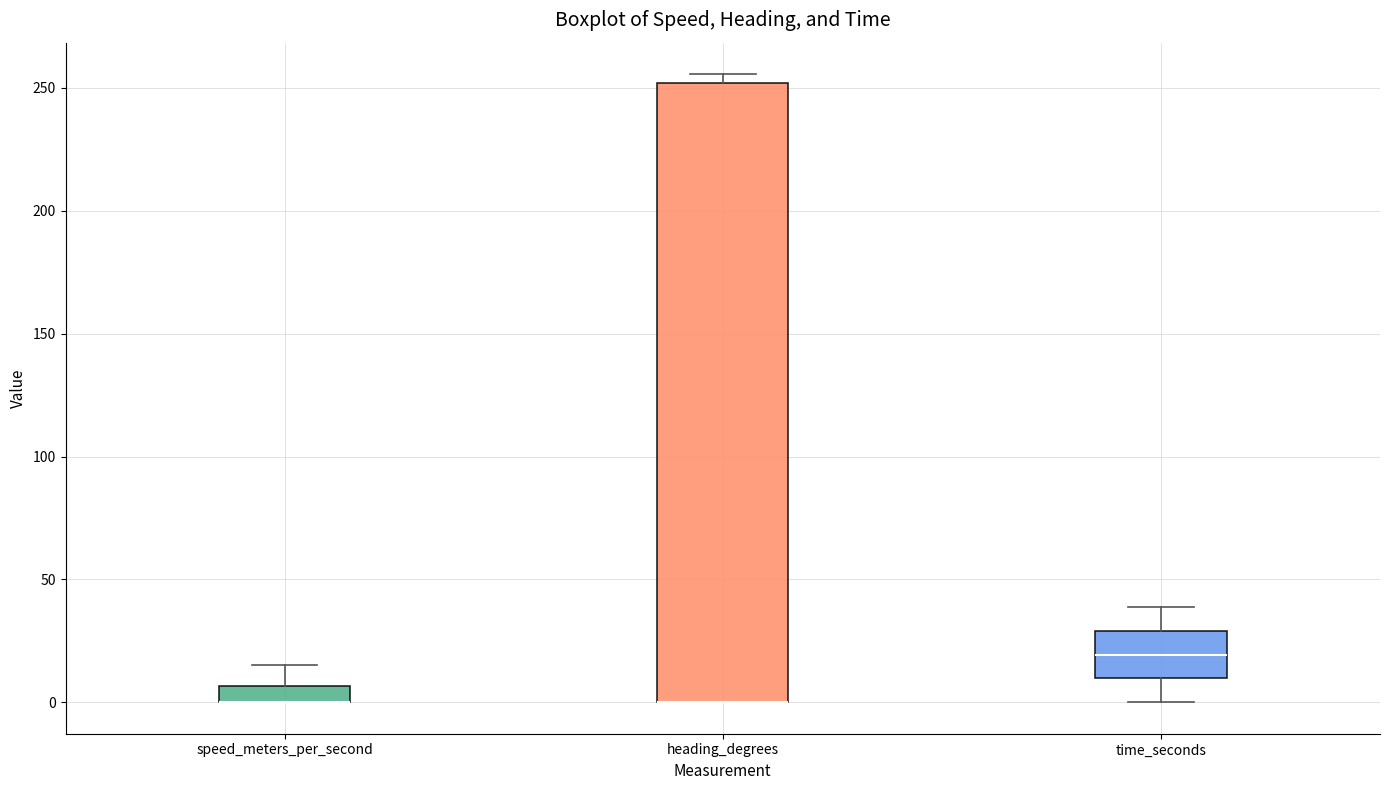

Where does the upper whisker of the box for speed_meters_per_second end on the y-axis? The values are not printed on the chart, so give them approximately, as read against the axis.

15